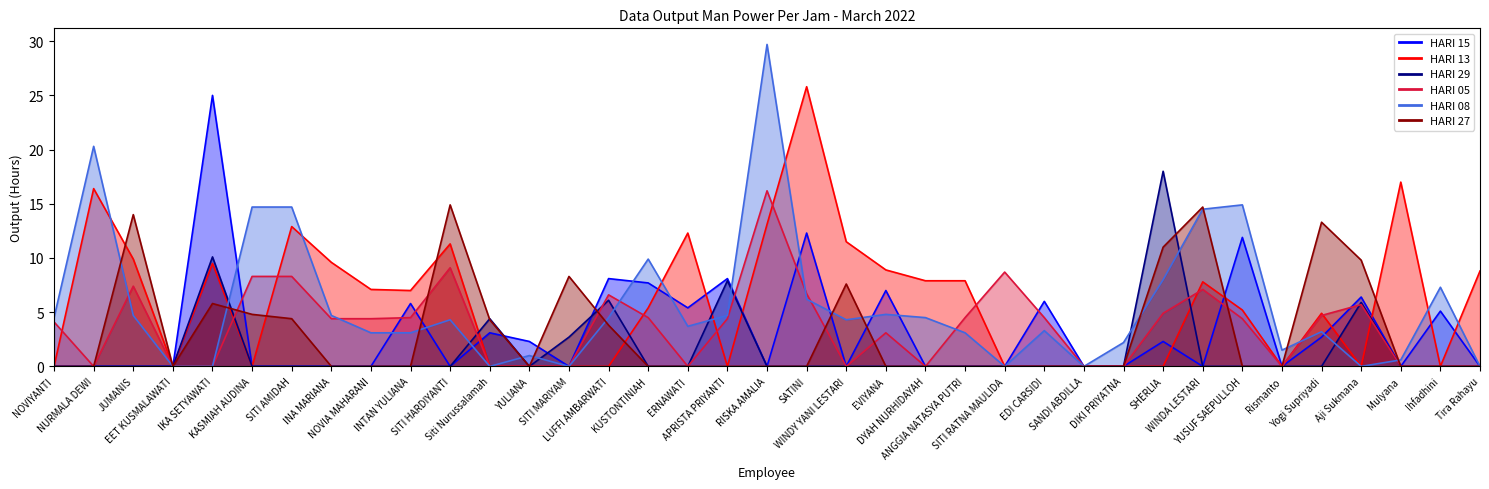

List the labels in order of HARI 08 value, largest first.

RISKA AMALIA, NURMALA DEWI, YUSUF SAEPULLOH, KASMIAH AUDINA, SITI AMIDAH, WINDA LESTARI, KUSTONTINIAH, SHERLIA, Ihfadhini, SATINI, EVIYANA, JUMANIS, INA MARIANA, APRISTA PRIYANTI, NOVIYANTI, LUFFI AMBARWATI, DYAH NURHIDAYAH, SITI HARDIYANTI, WINDY YANI LESTARI, ERNAWATI, EDI CARSIDI, Yogi Supriyadi, NOVIA MAHARANI, INTAN YULIANA, ANGGIA NATASYA PUTRI, DIKI PRIYATNA, Rismanto, YULIANA, Mulyana, EET KUSMALAWATI, IKA SETYAWATI, Siti Nurussalamah, SITI MARIYAM, SITI RATNA MAULIDA, SANDI ABDILLA, Aji Sukmana, Tira Rahayu